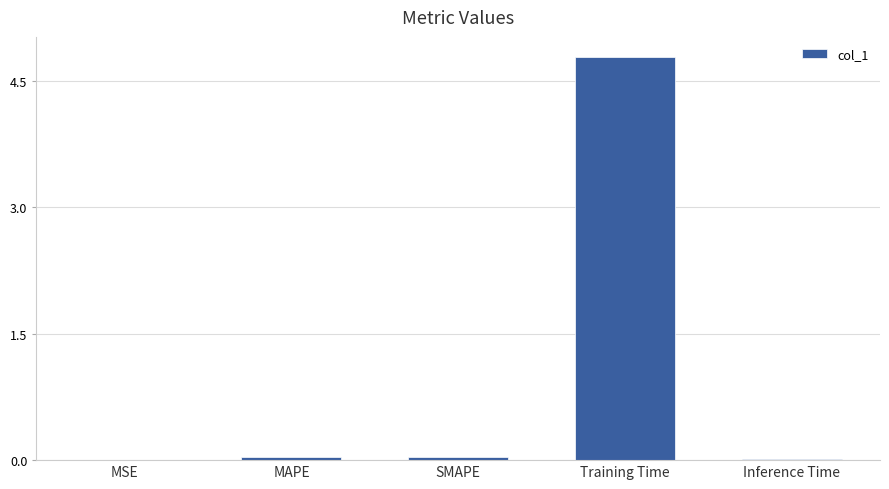

What is the maximum value shown in the chart?

4.8